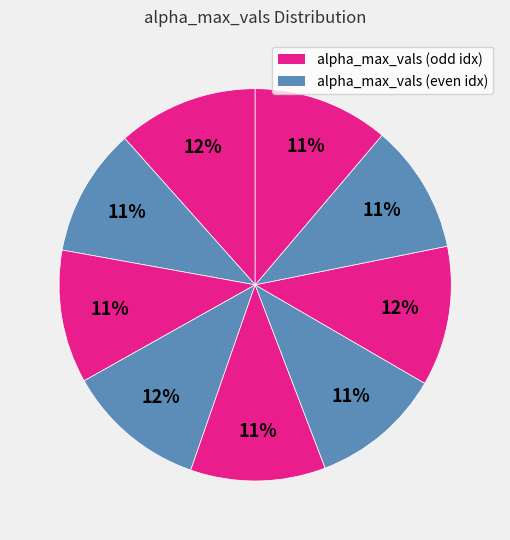

How many segments does this pie chart have?

9